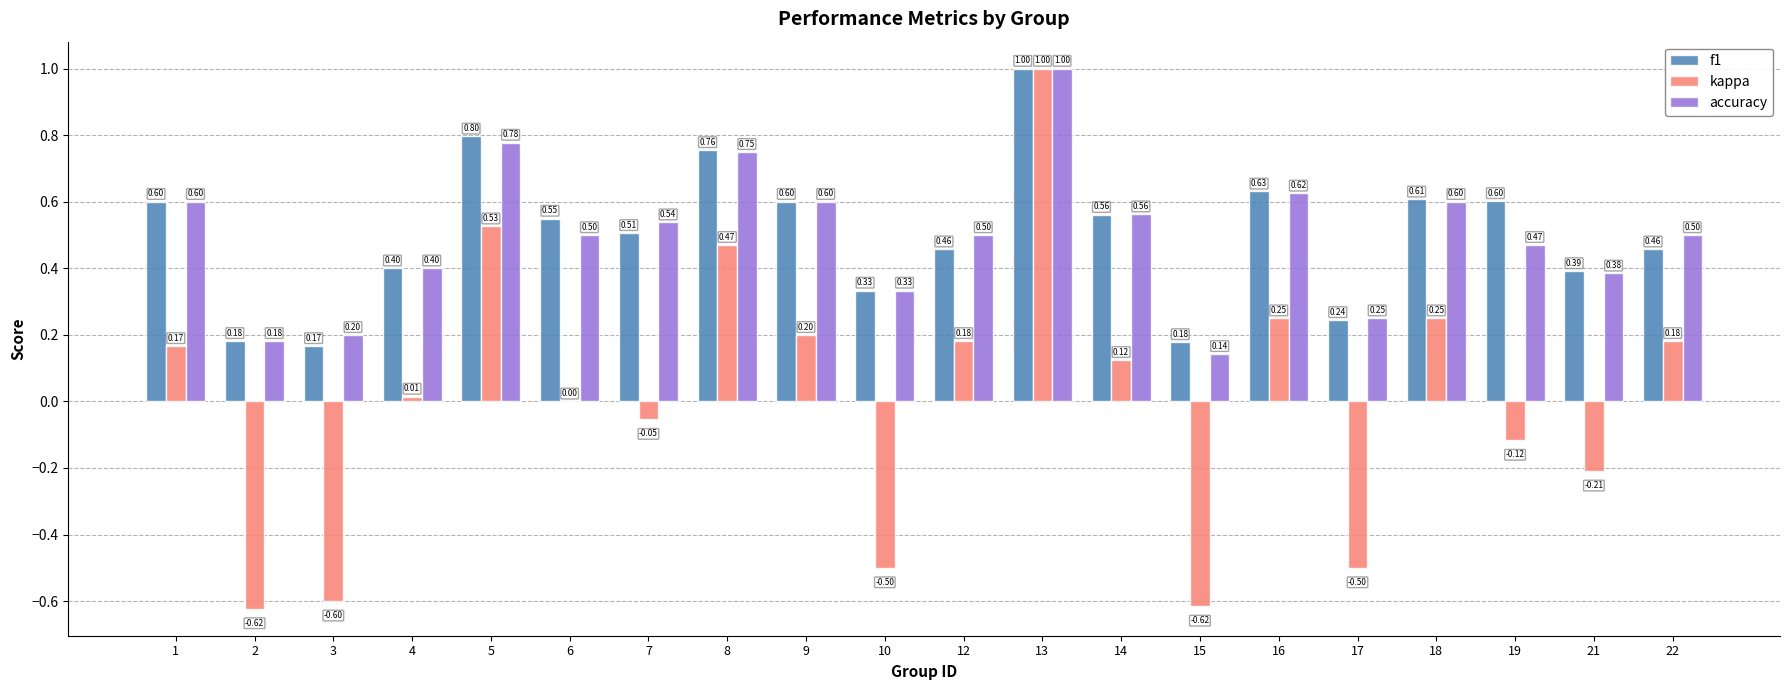

What is the total value across all series at 10?

0.2